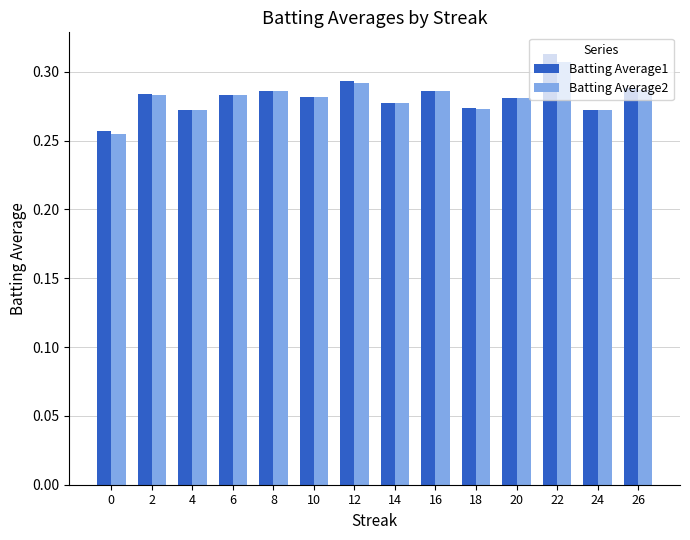

Does the chart contain stacked bars?

No